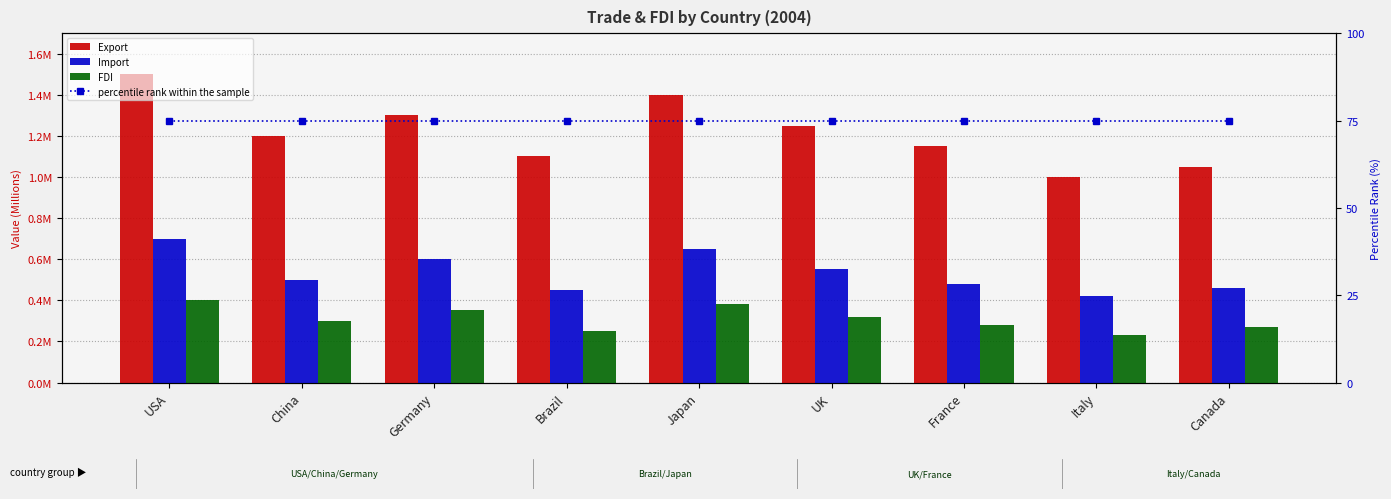

How many groups of bars are there?

9